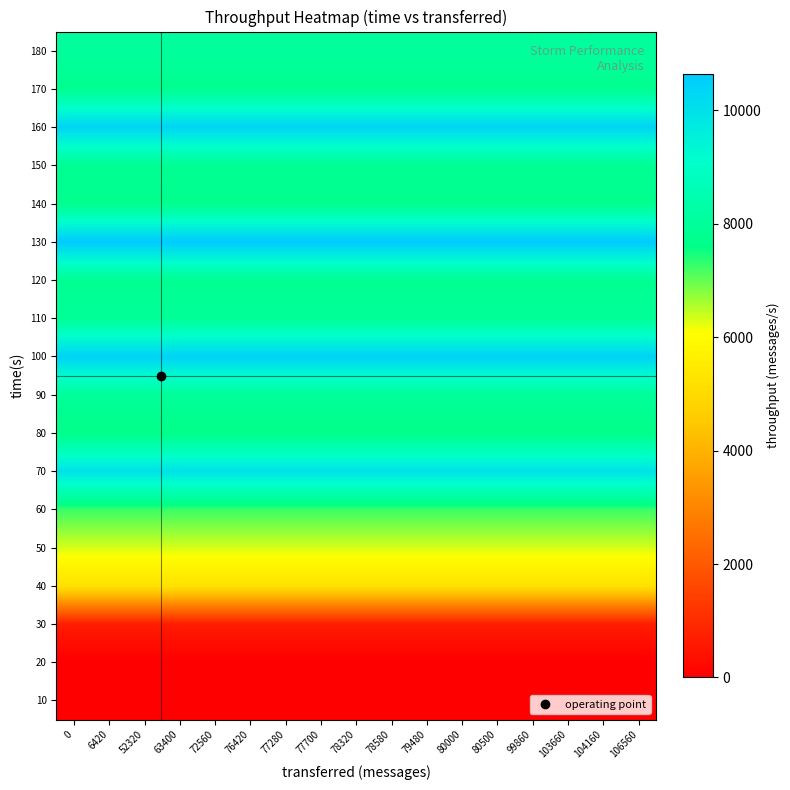

What is the spread (max minus min) of values at 106560?

10642